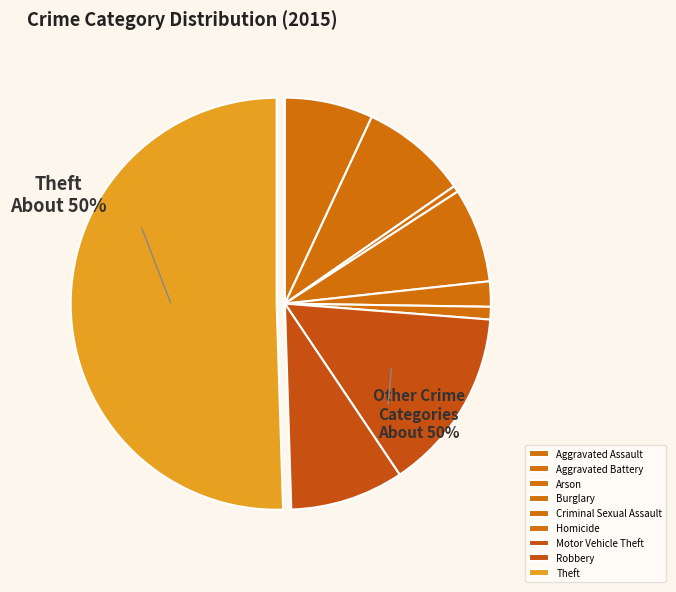

To the nearest percent, what is the combined percentage of Burglary and Theft?

58%